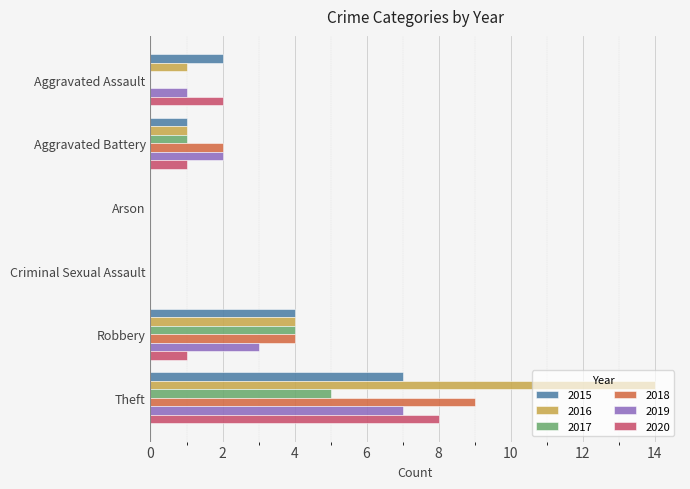

What is the total value across all series at Theft?

50